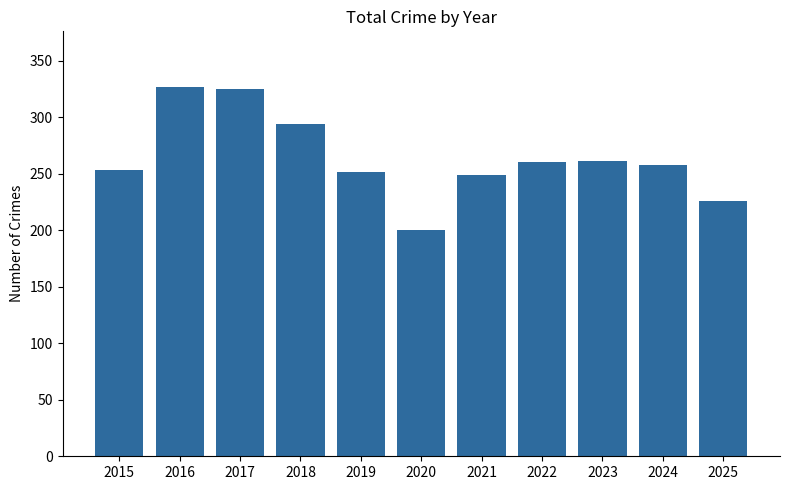

What is the difference between the maximum and minimum values?

127